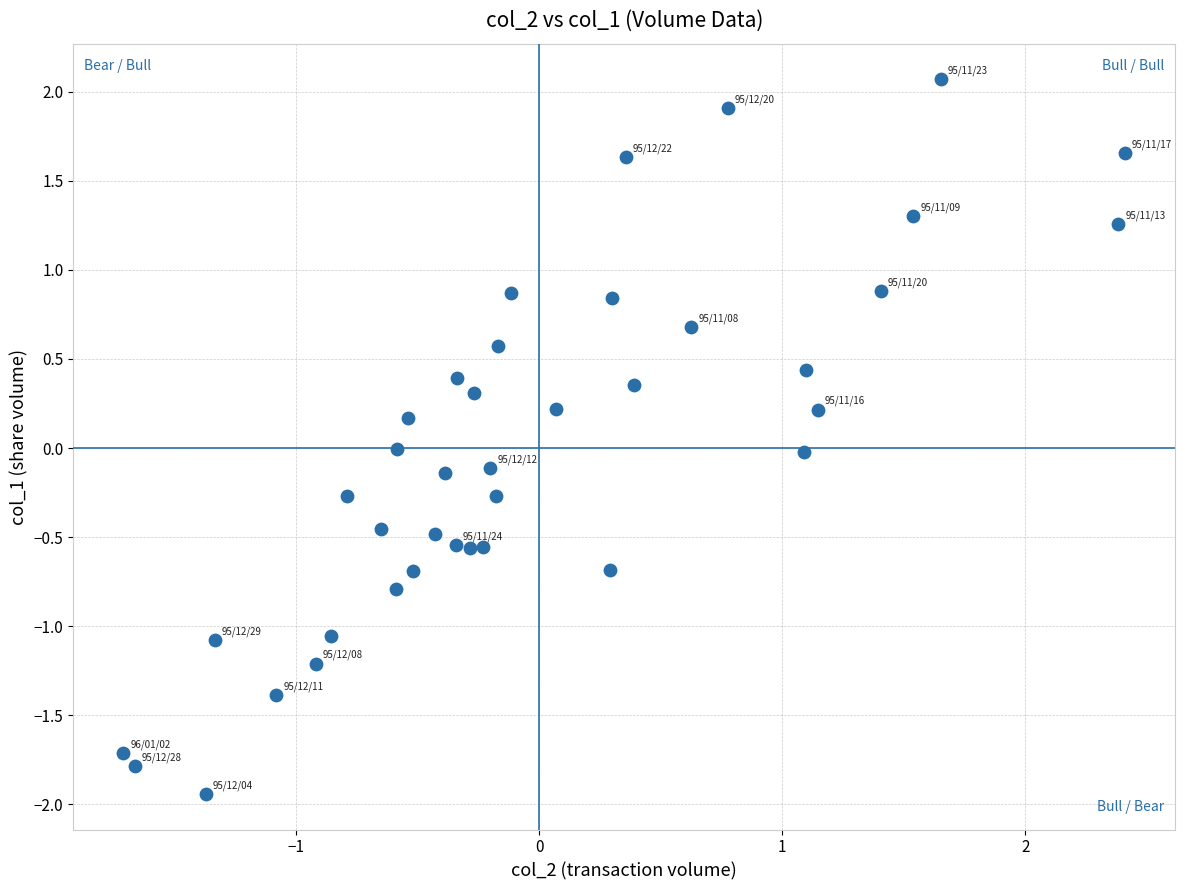

What is the range of X values (max minus min)?

4.1